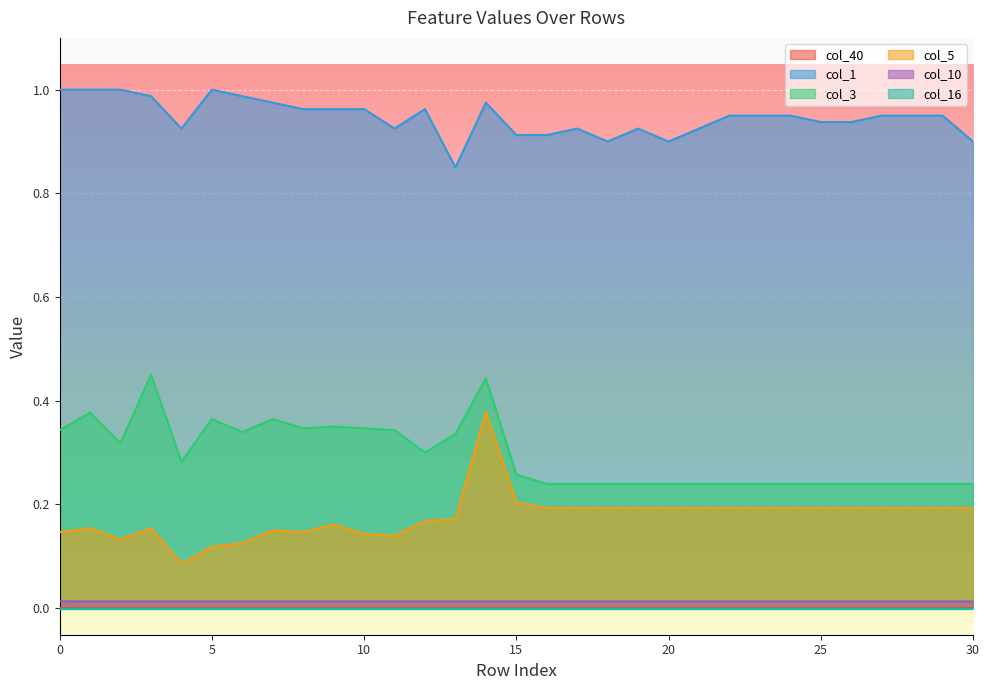

True or false: col_1 and col_3 cross at least once.

False